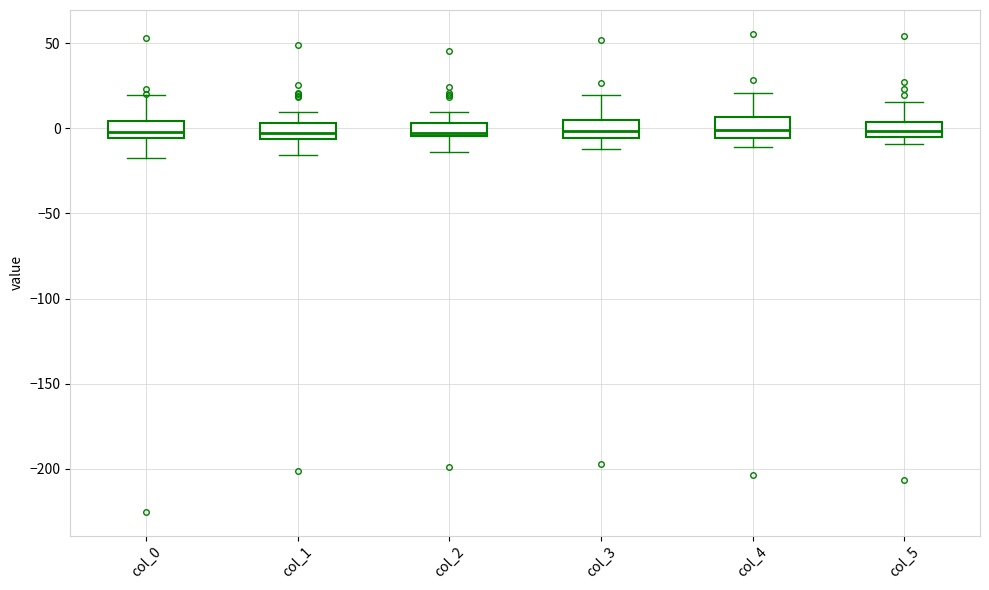

Reading left to right, transcribe this box plot: for each box, give where its median line is, the range the box spans, and where its two whiskers end, as read against the y-axis. The values are not printed on the chart, so give them approximately, as read against the axis.

col_0: median 0, box -5 to 5, whiskers -15 to 20
col_1: median -5 (just above the box's lower edge), box -5 to 5, whiskers -15 to 10
col_2: median -5 (just above the box's lower edge), box -5 to 5, whiskers -15 to 10
col_3: median 0, box -5 to 5, whiskers -10 to 20
col_4: median 0, box -5 to 5, whiskers -10 to 20
col_5: median 0, box -5 to 5, whiskers -10 to 15